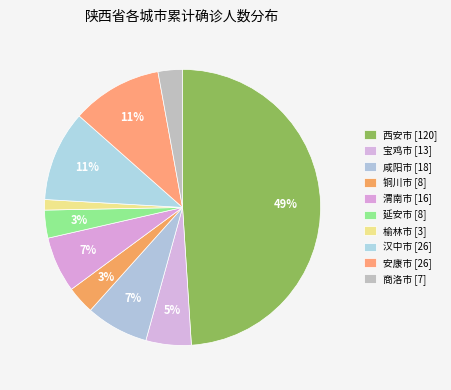

To the nearest percent, what percentage of the pie is 延安市?

3%